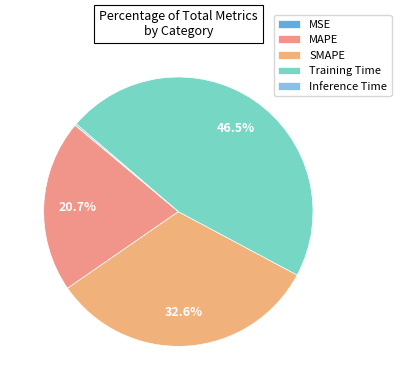

Count the number of slices in the pie.

5